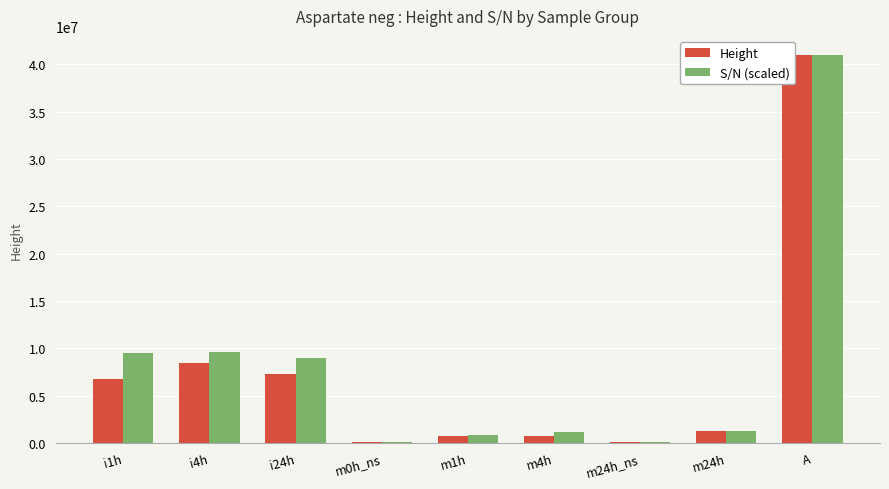

What are all the series names shown in the legend?

Height, S/N (scaled)